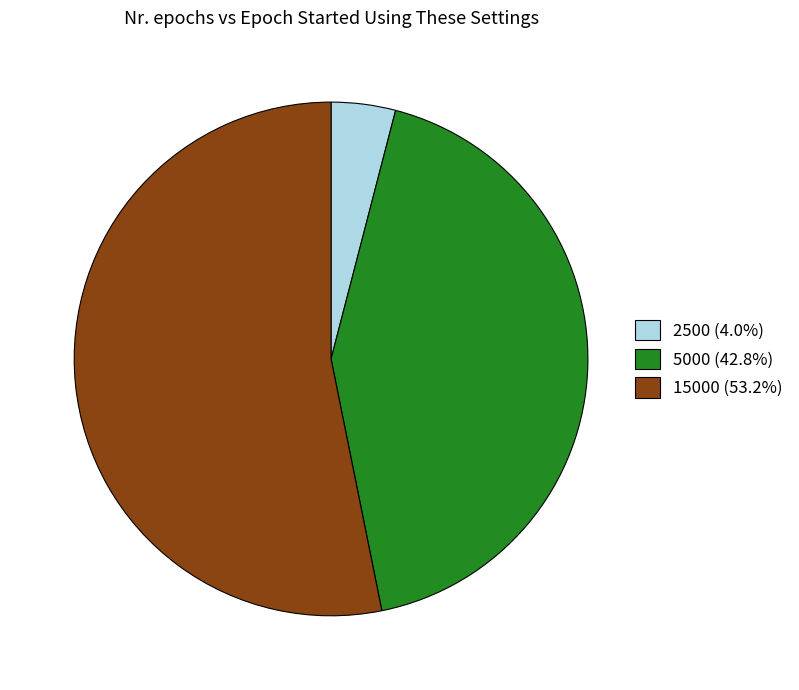

How many slices are in this pie chart?

3